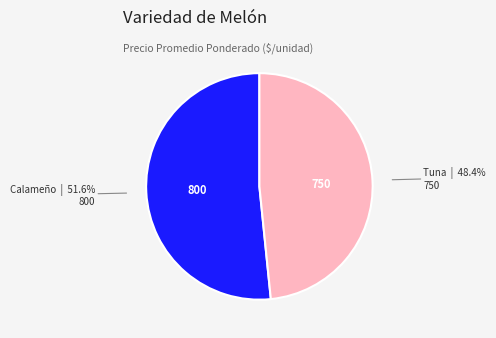

Does any single category account for the majority?

Yes